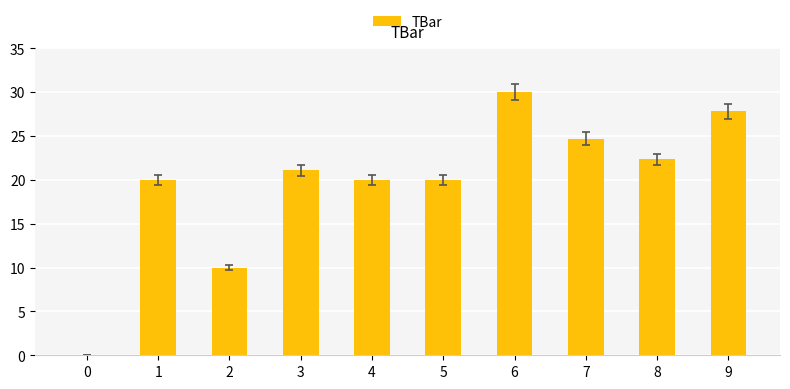

What is the sum of all values?

195.9